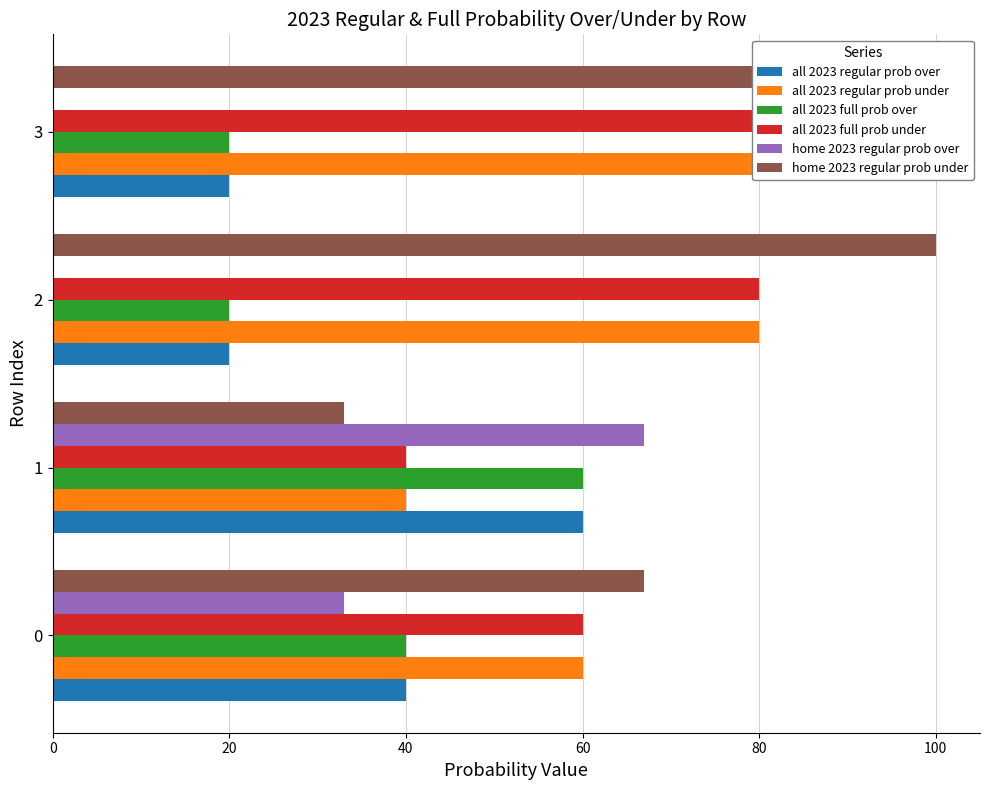

What is the average value of the all 2023 regular prob over series?

35